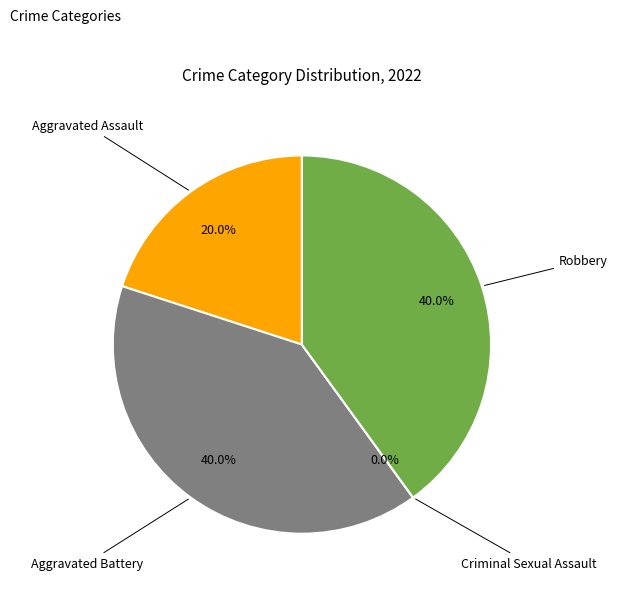

Does Aggravated Battery account for over 50% of the chart?

No